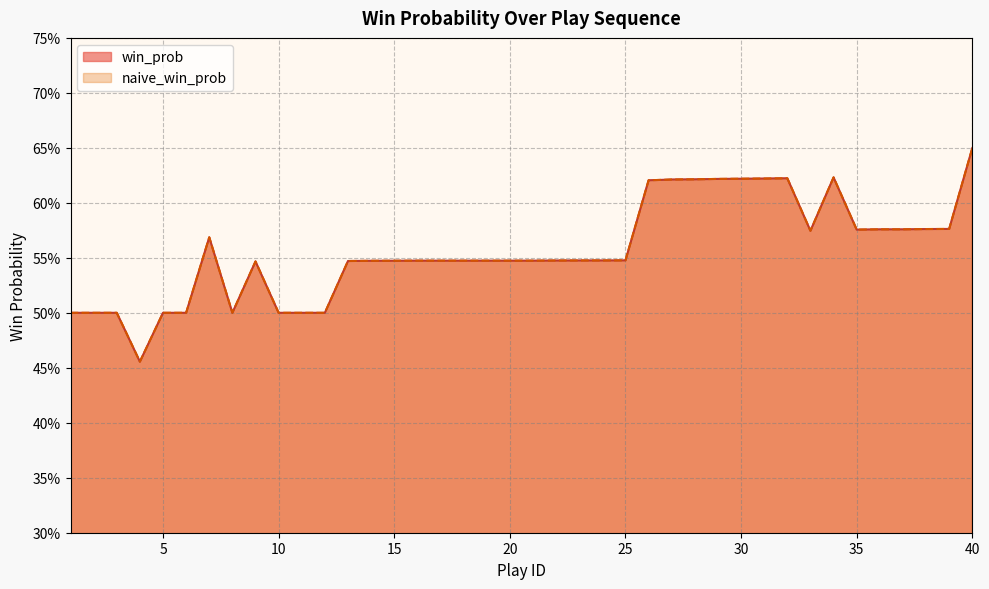

At which category does win_prob reach its first local peak?

7